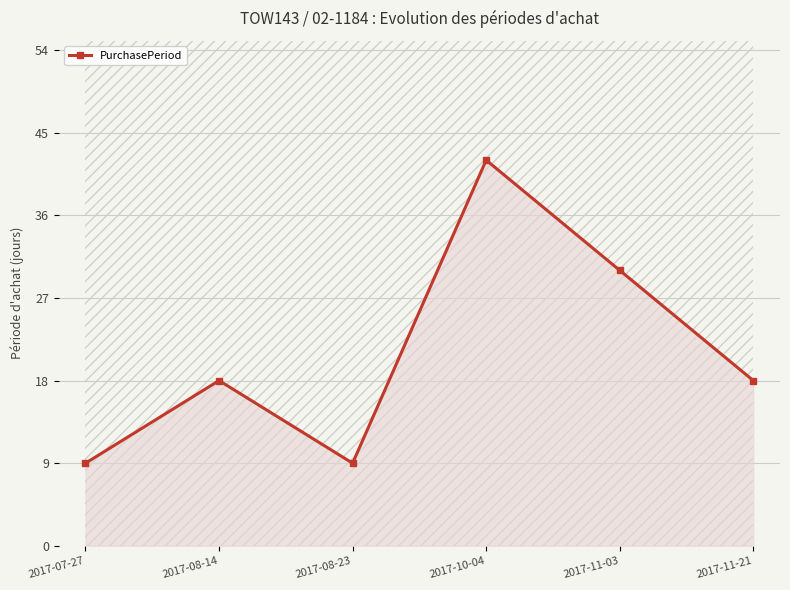

What is the value of the 4th point from the left?

42